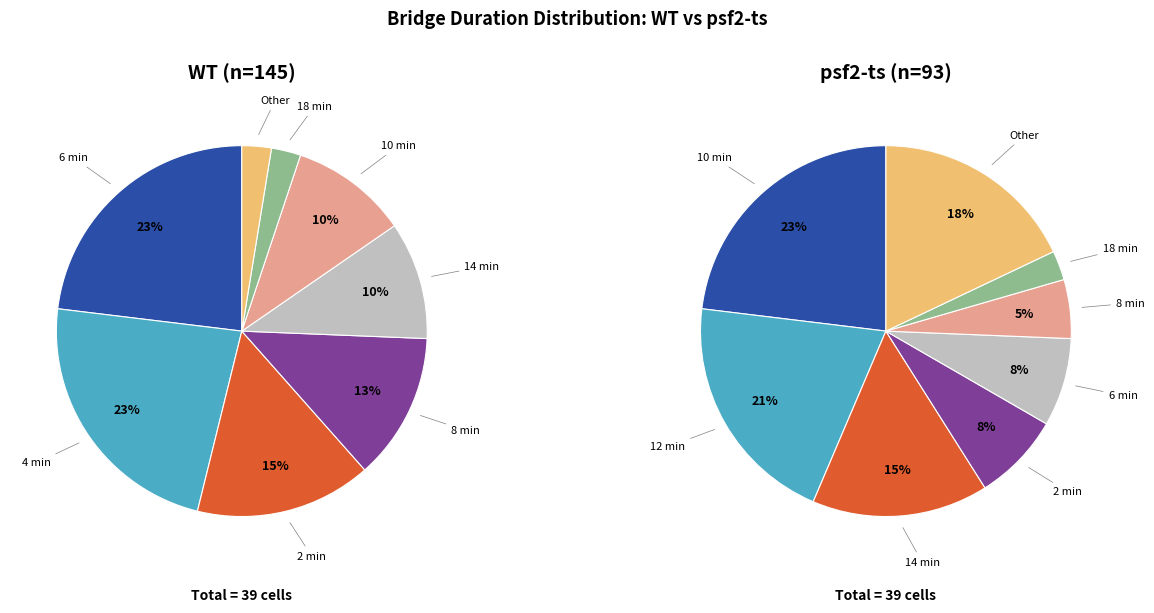

To the nearest percent, what is the difference between the largest and smallest slice percentages?

20%